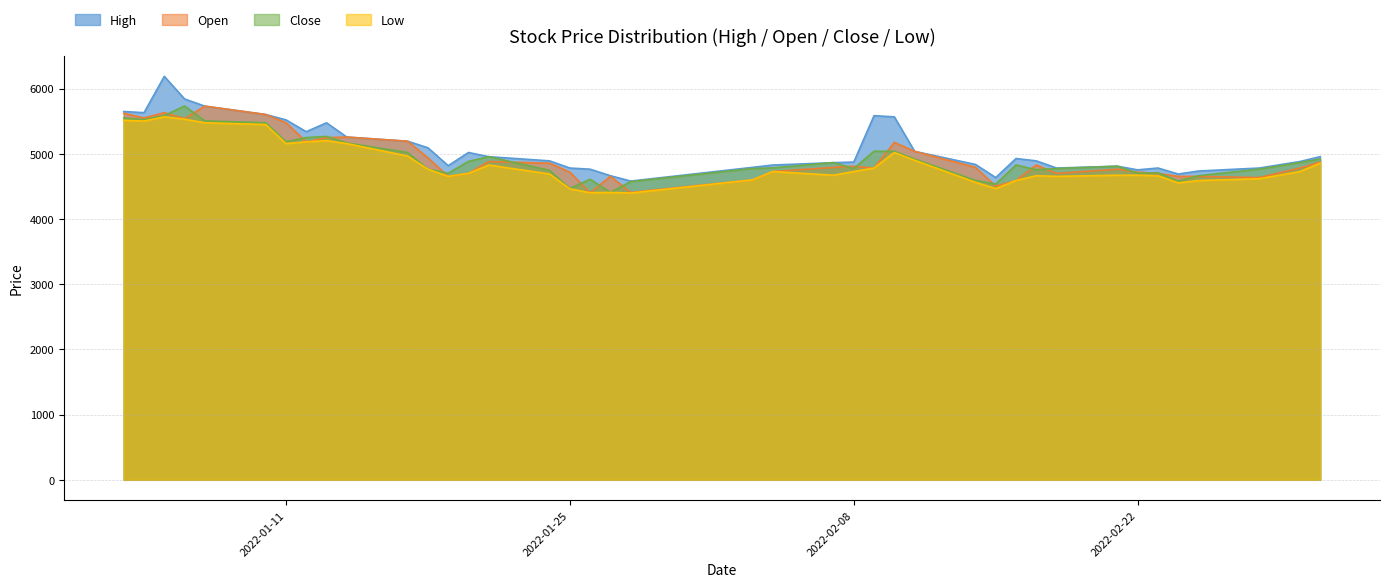

What is the greatest value displayed?

6188